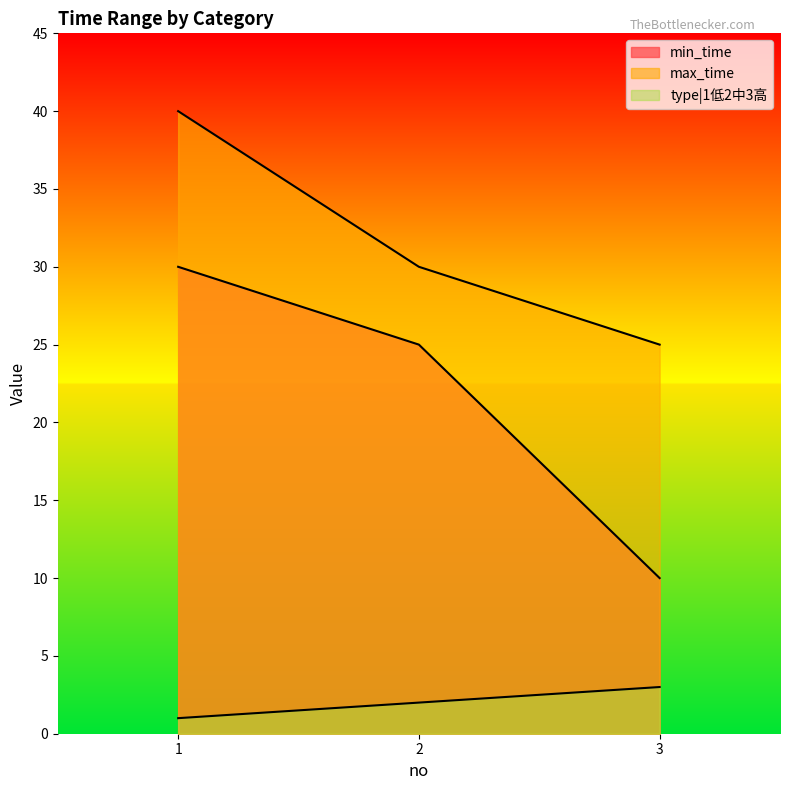

What are all the series names shown in the legend?

min_time, max_time, type|1低2中3高